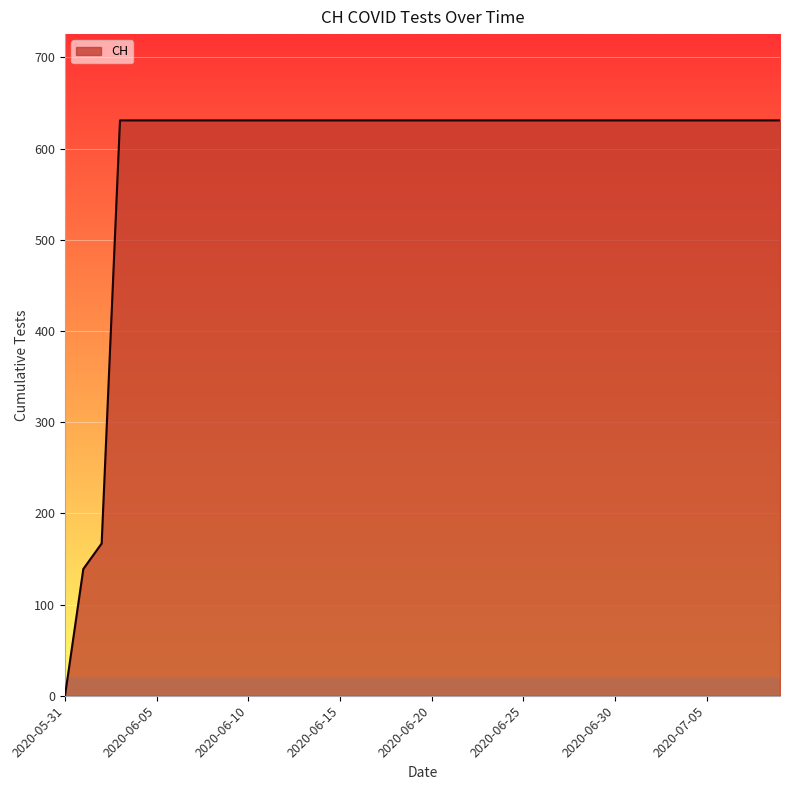

What is the difference between the maximum and minimum values?

631